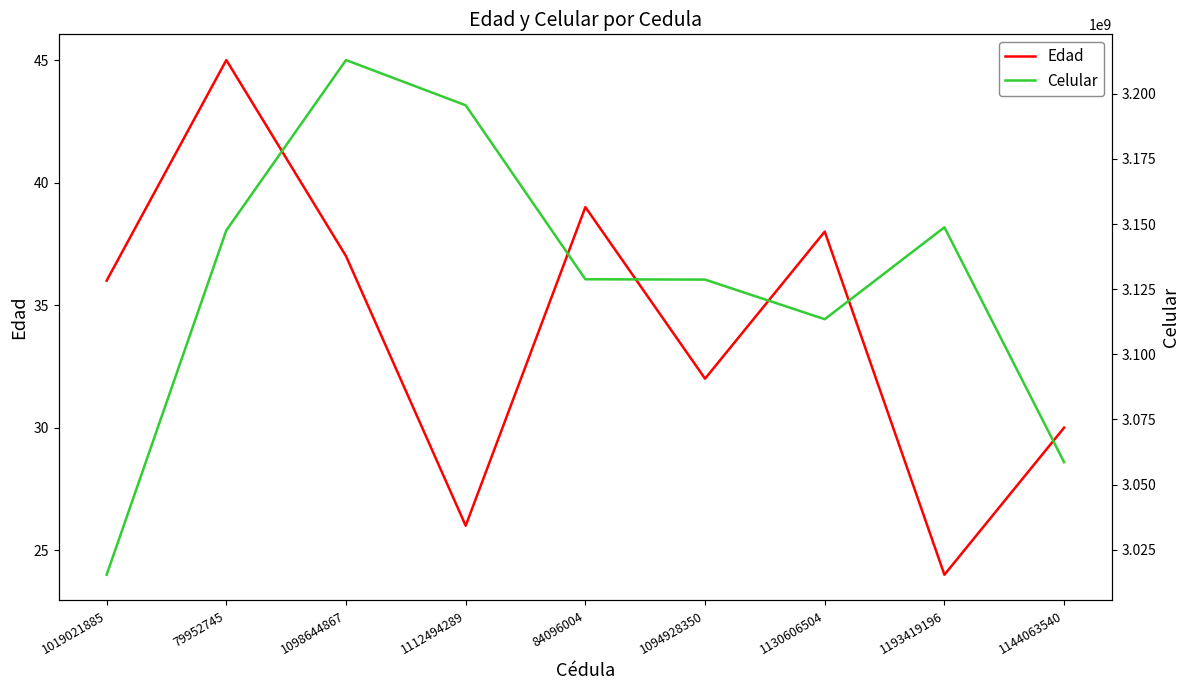

At 1098644867, list the series in order from largest to smallest.

Celular, Edad